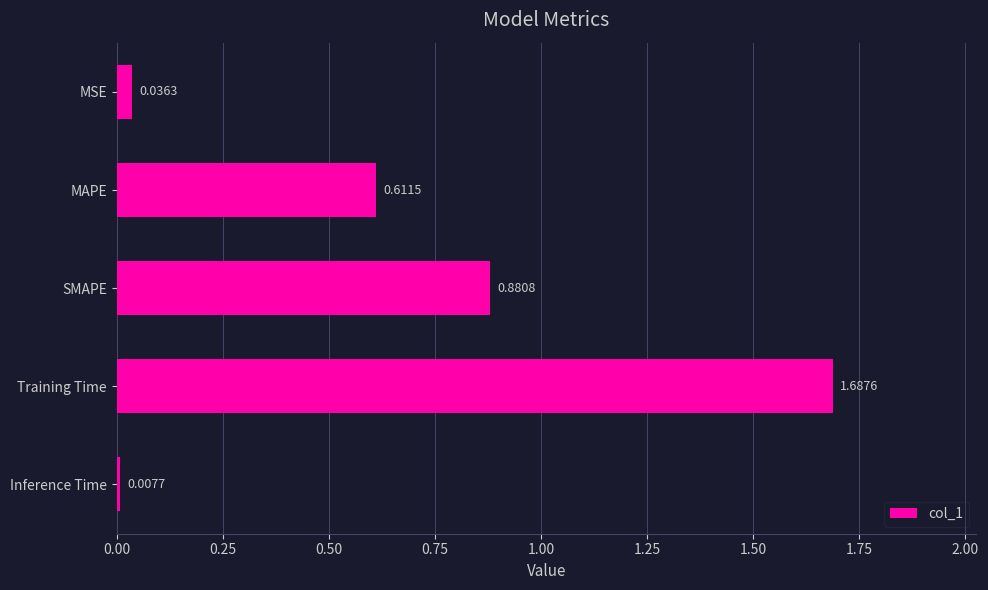

What is the sum of all values?

3.2